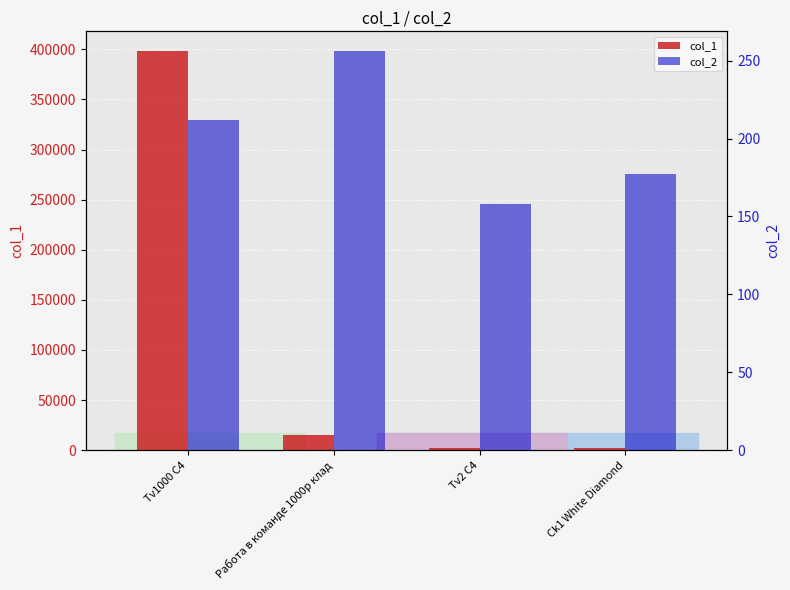

True or false: col_1 has a value of 398000 at Tv1000 C4.

True